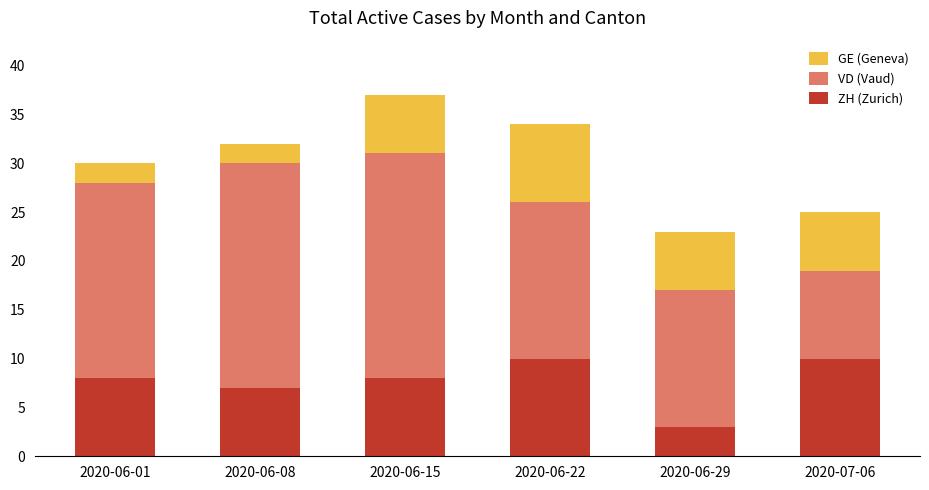

At which category is the sum across all series the highest?

2020-06-15